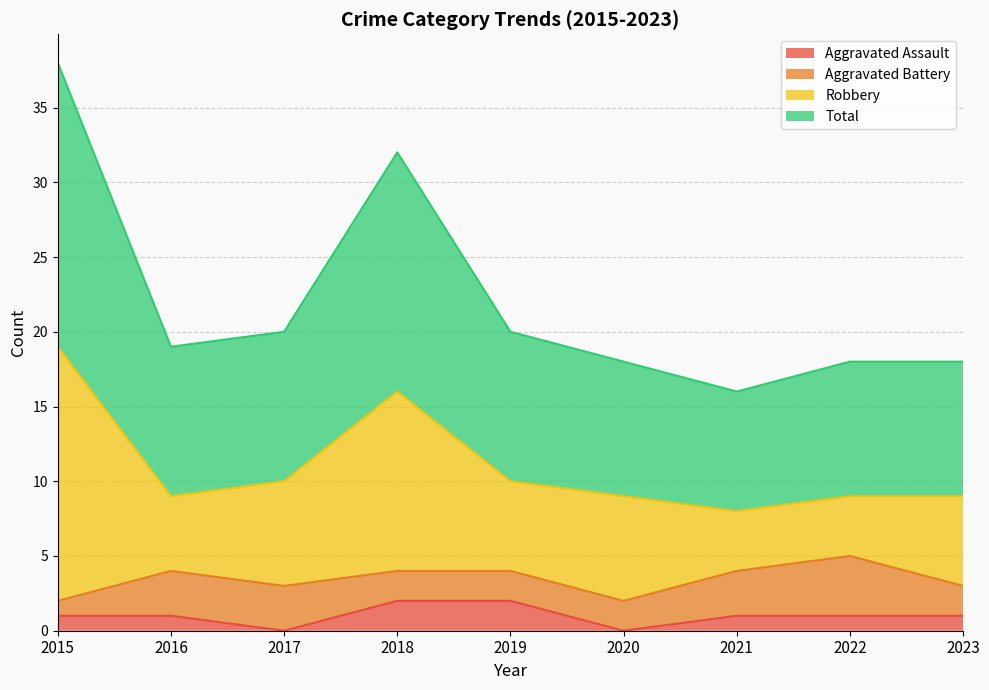

Which series has the largest total across all categories?

Total